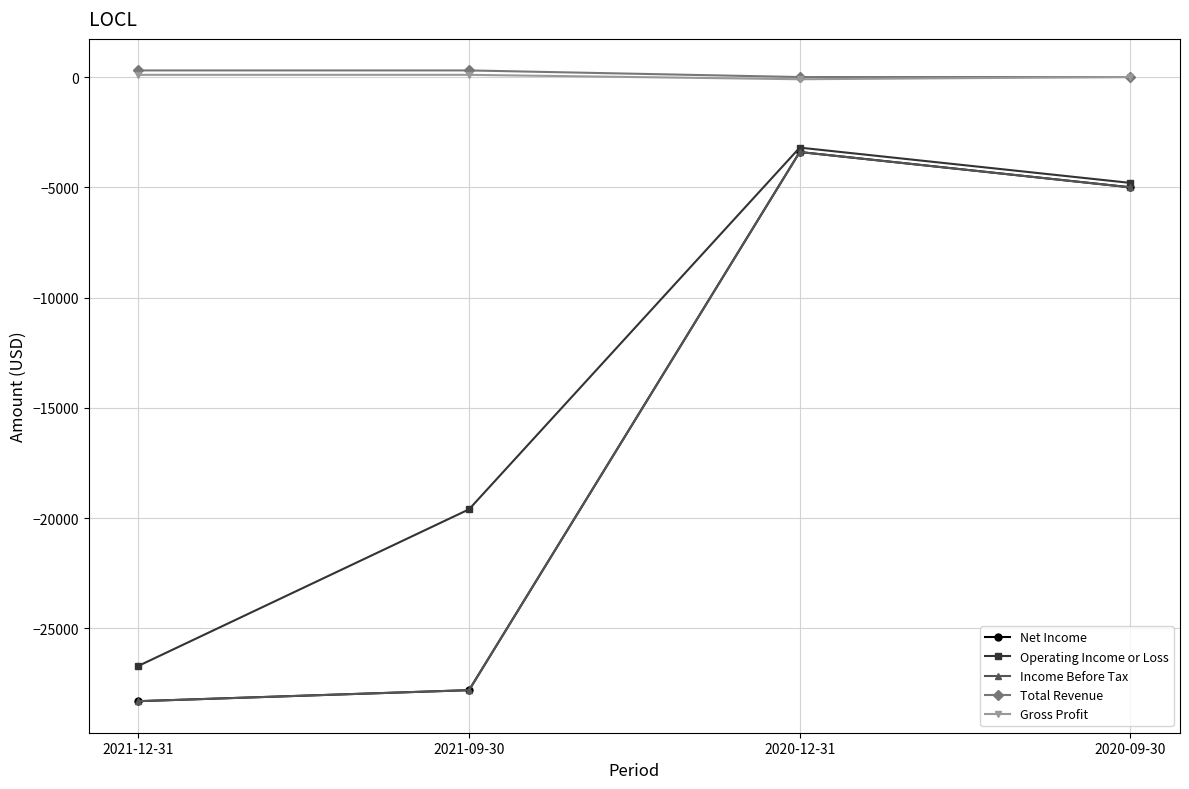

Is this an area chart (filled region under the line)?

No